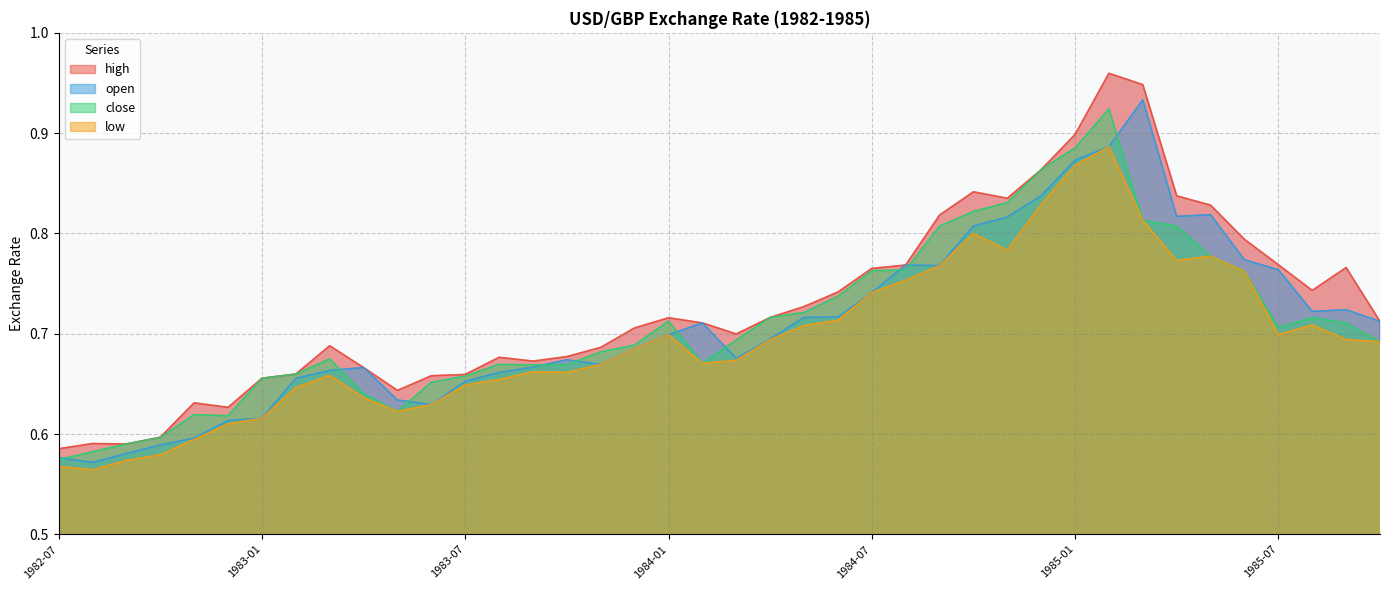

Where is the first local maximum for open?

1983-04